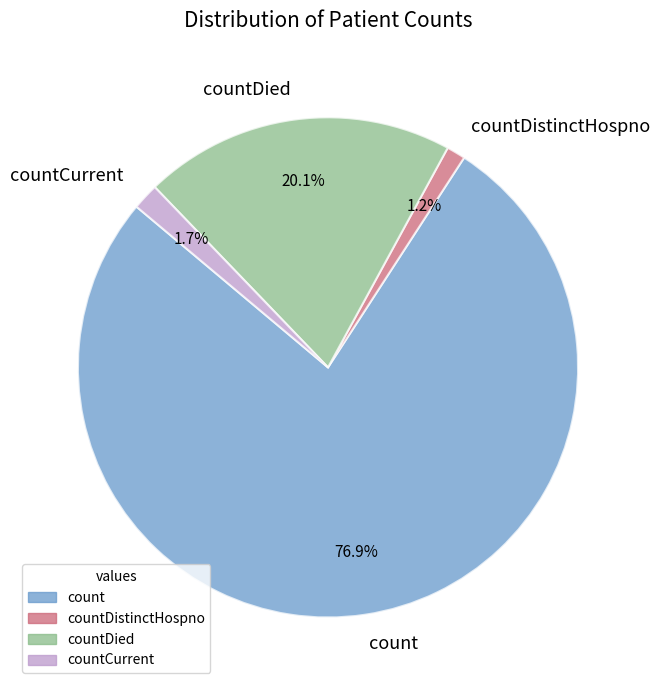

Does count account for over 50% of the chart?

Yes